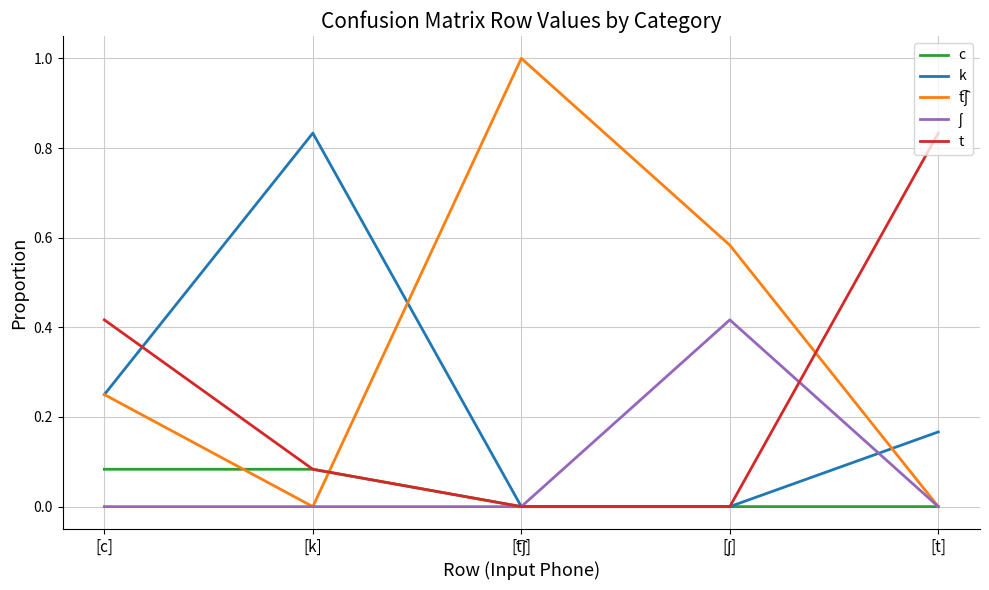

What position from the left is [k]?

2